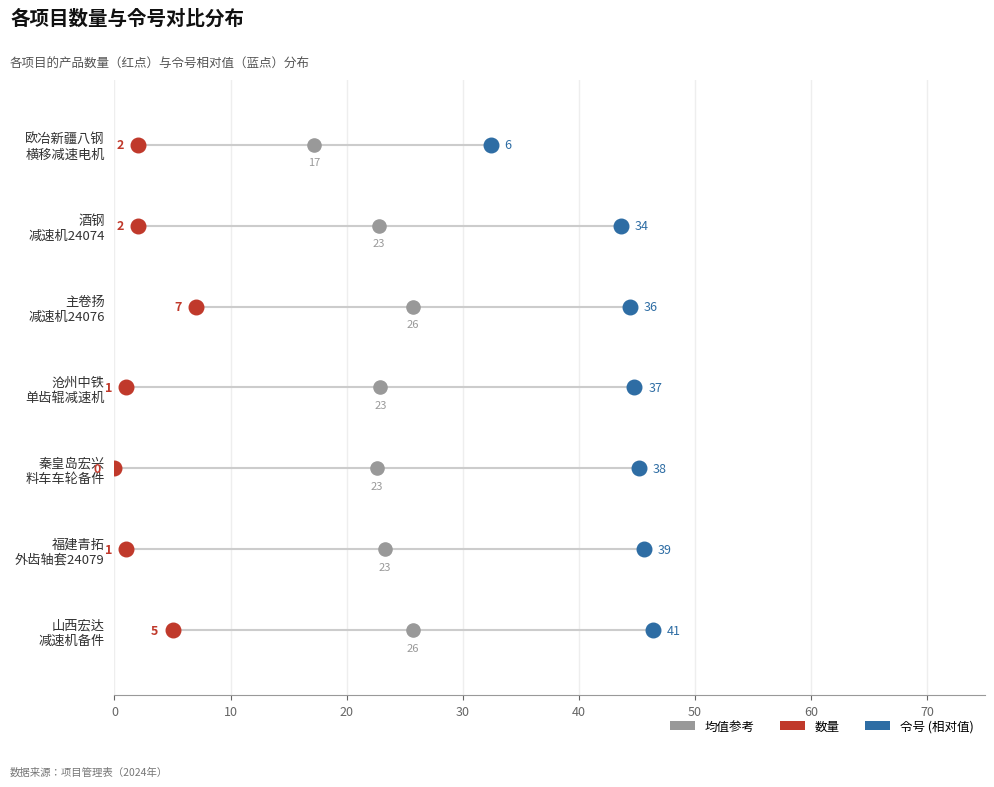

Which series reaches the minimum Y coordinate?

数量